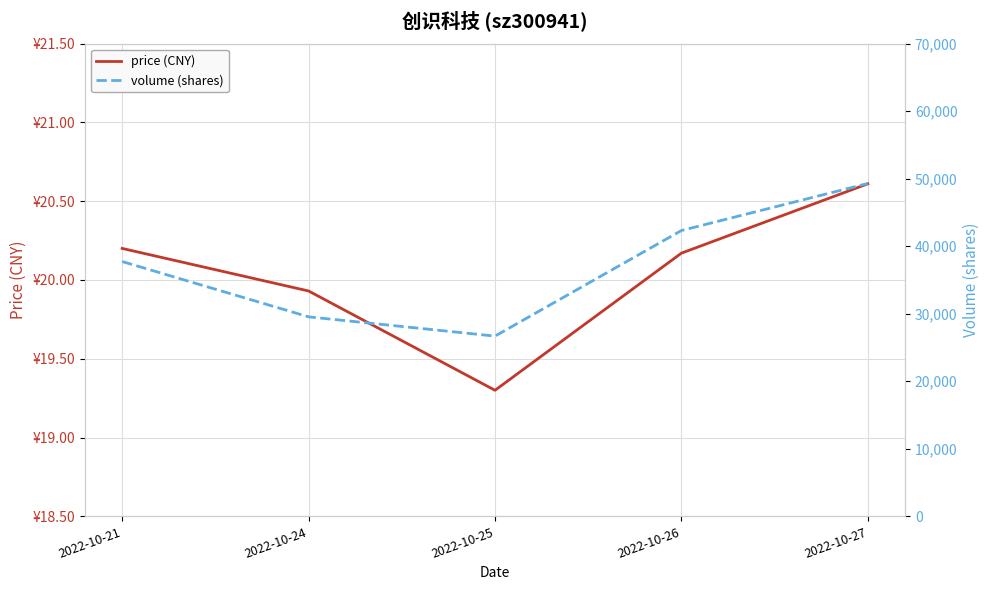

Reading left to right, extract all data points from this chart.

price (CNY): 2022-10-21=20.2	2022-10-24=19.9	2022-10-25=19.3	2022-10-26=20.2	2022-10-27=20.6
volume (shares): 2022-10-21=37725.0	2022-10-24=29539.0	2022-10-25=26687.0	2022-10-26=42317.0	2022-10-27=49284.0